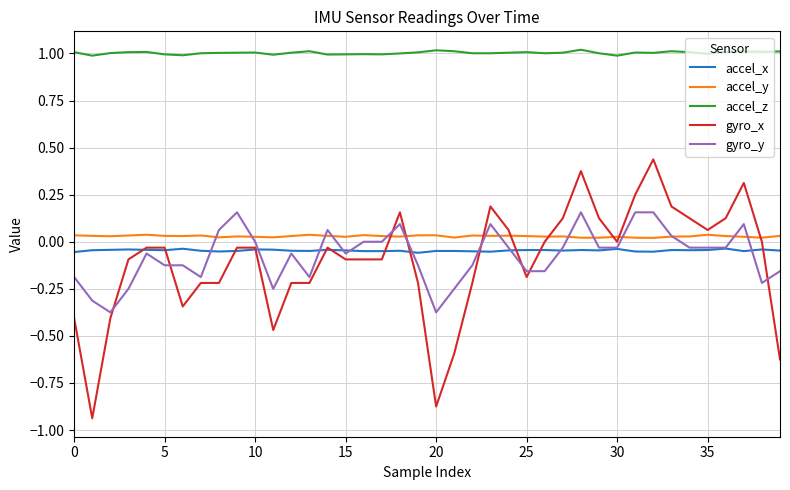

What is the maximum value shown in the chart?

1.0